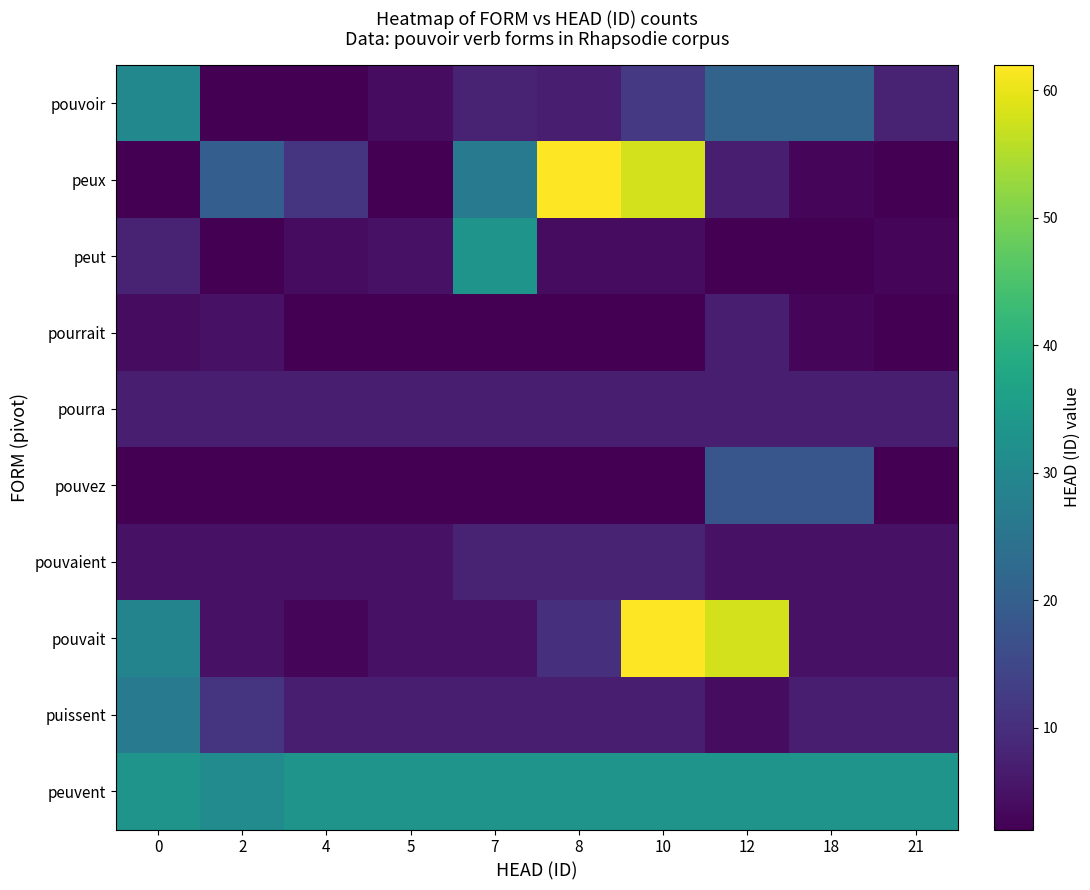

Reading left to right, extract all data points from this chart.

row_0: 0=30	2=2	4=2	5=4	7=8	8=7	10=12	12=21	18=21	21=8
row_1: 0=2	2=20	4=11	5=2	7=27	8=62	10=58	12=7	18=3	21=2
row_2: 0=8	2=2	4=4	5=5	7=33	8=4	10=4	12=2	18=2	21=3
row_3: 0=4	2=5	4=2	5=2	7=2	8=2	10=2	12=7	18=3	21=2
row_4: 0=7	2=7	4=7	5=7	7=7	8=7	10=7	12=7	18=7	21=7
row_5: 0=2	2=2	4=2	5=2	7=2	8=2	10=2	12=18	18=18	21=2
row_6: 0=5	2=5	4=5	5=5	7=8	8=8	10=8	12=5	18=5	21=5
row_7: 0=29	2=5	4=3	5=5	7=5	8=10	10=62	12=58	18=5	21=5
row_8: 0=27	2=11	4=7	5=7	7=7	8=7	10=7	12=4	18=7	21=7
row_9: 0=33	2=31	4=33	5=33	7=33	8=33	10=33	12=33	18=33	21=33